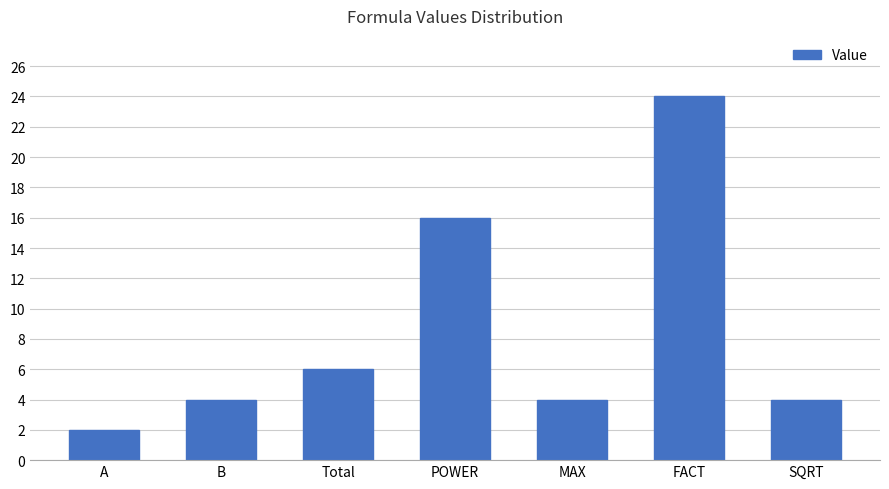

At which category does the chart reach its peak across all series?

FACT